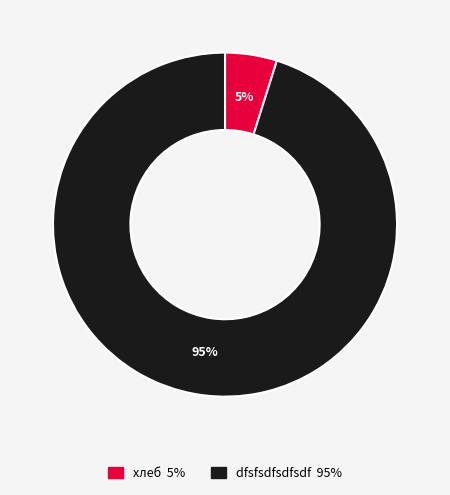

Which has a higher value, хлеб or dfsfsdfsdfsdf?

dfsfsdfsdfsdf